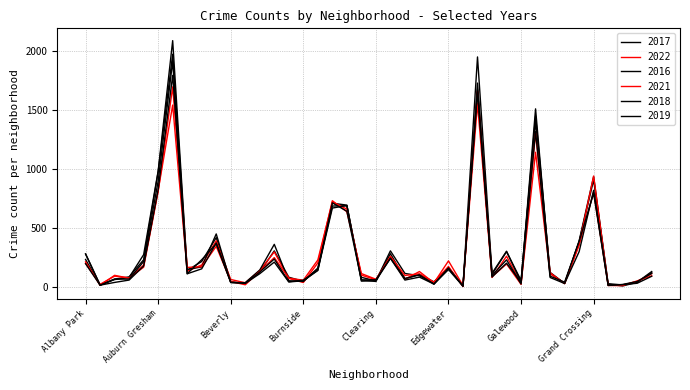

Is this an area chart (filled region under the line)?

No